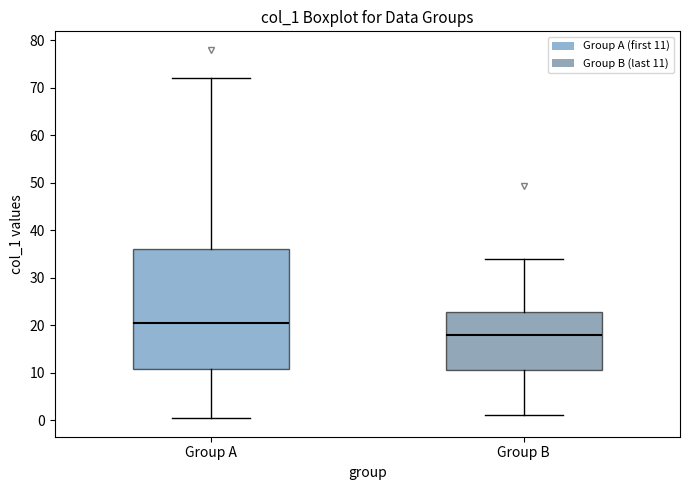

Reading left to right, read every box against the y-axis: the position of its median line, the range the box covers, and the ends of its whiskers. The values are not printed on the chart, so give them approximately, as read against the axis.

Group A: median 21, box 11 to 36, whiskers 0 to 72
Group B: median 18, box 11 to 23, whiskers 1 to 34